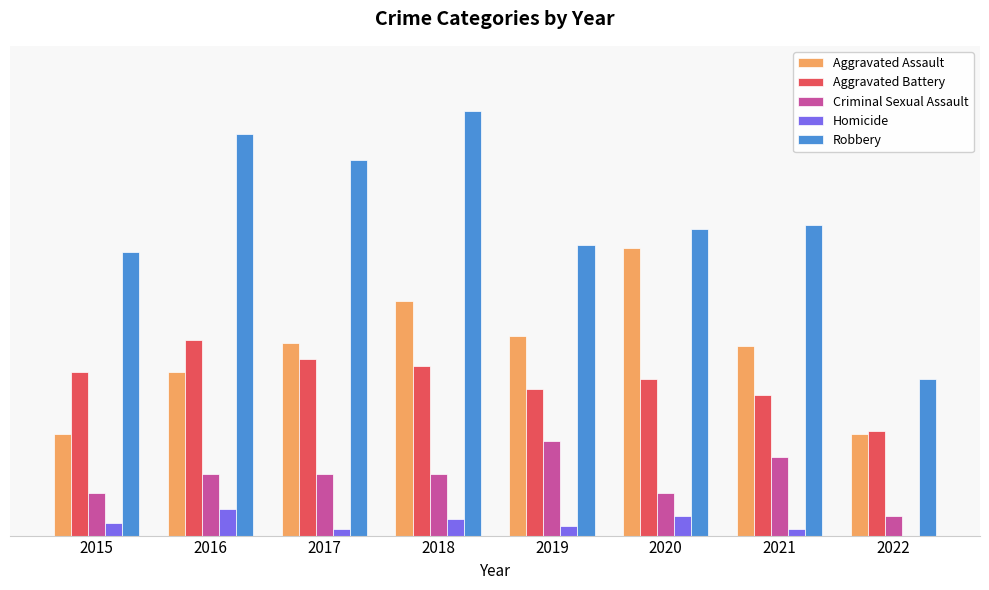

What is the sum of all Criminal Sexual Assault values?

142